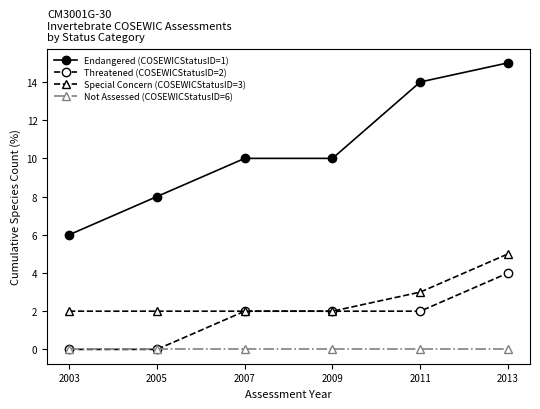

Read the Threatened (COSEWICStatusID=2) value at 2009.

2